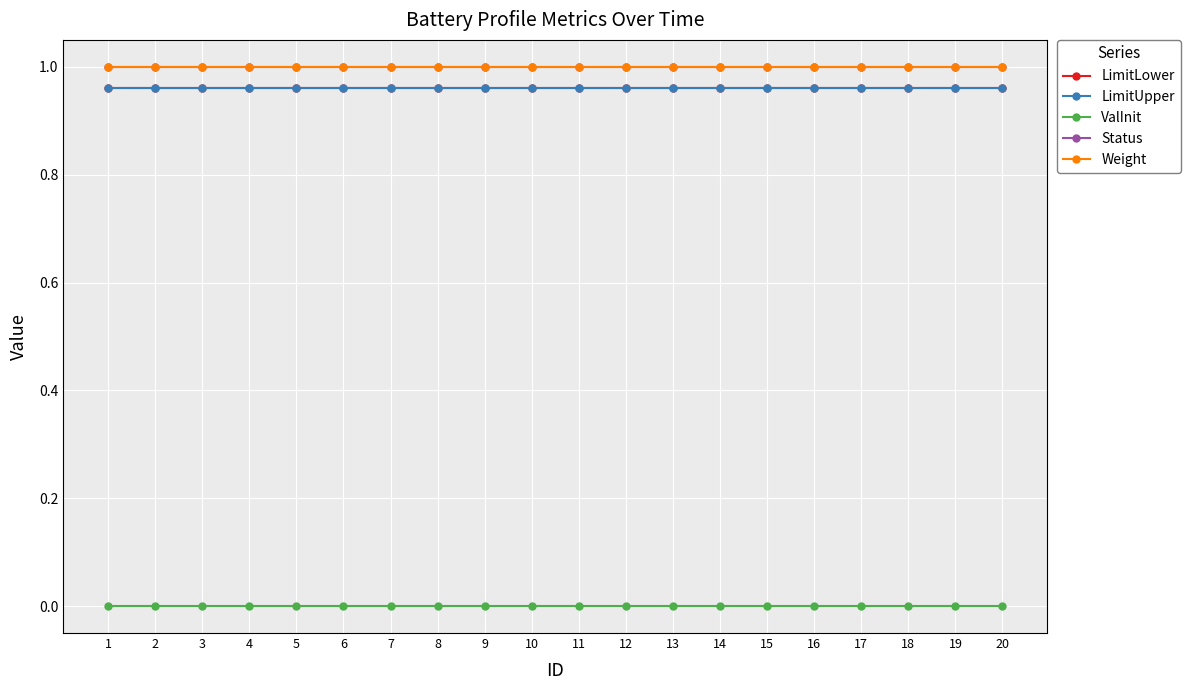

Is the value of ValInit at 9 greater than the value of LimitLower at 6?

No